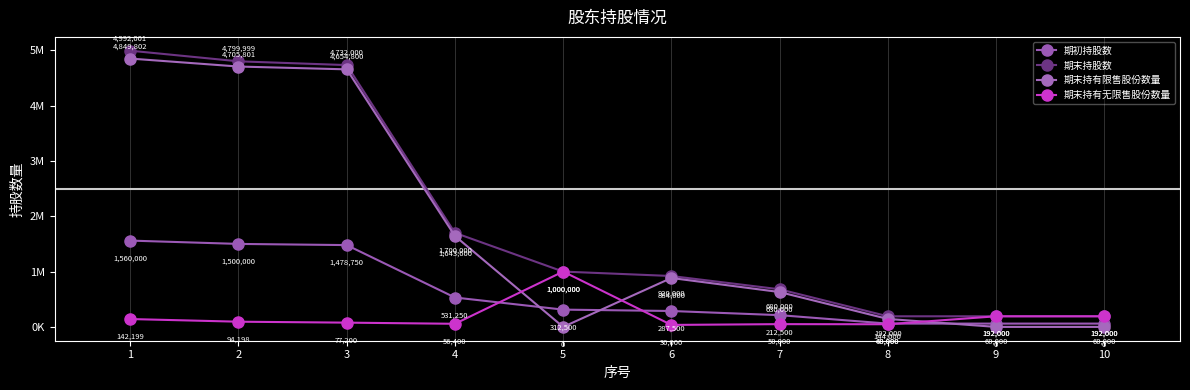

Reading right to left, what are all the values shown in this chart?

期初持股数: 60000	60000	60000	212500	287500	312500	531250	1478750	1500000	1560000
期末持股数: 192000	192000	192000	680000	920000	1000000	1700000	4732000	4799999	4992001
期末持有限售股份数量: 0	0	144000	630000	884000	0	1643600	4654800	4705801	4849802
期末持有无限售股份数量: 192000	192000	48000	50000	36000	1000000	56400	77200	94198	142199